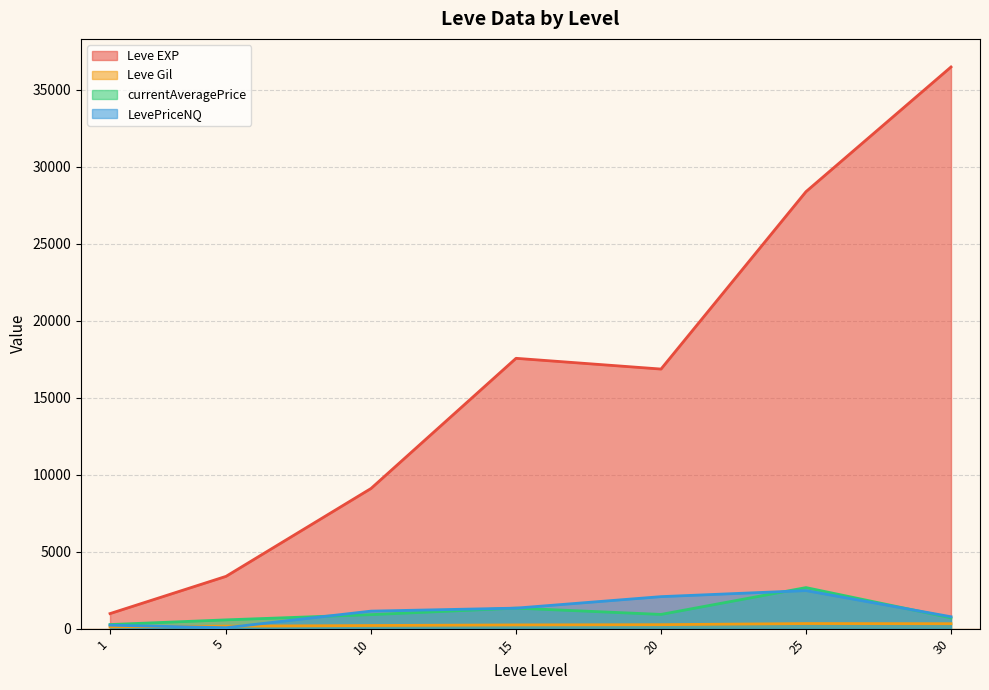

What is the greatest value displayed?

36492.5